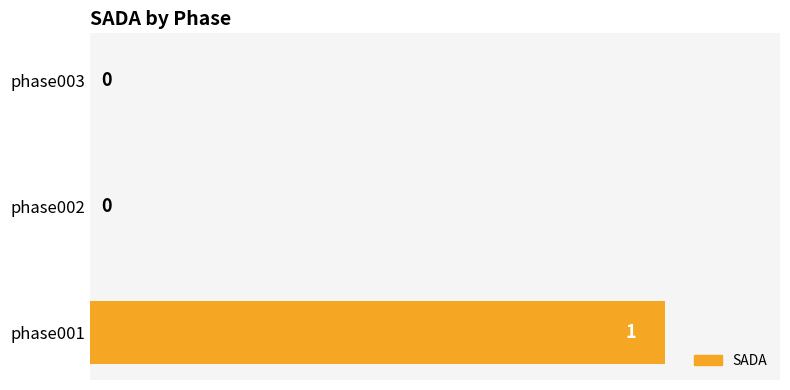

How many categories are shown in the chart?

3